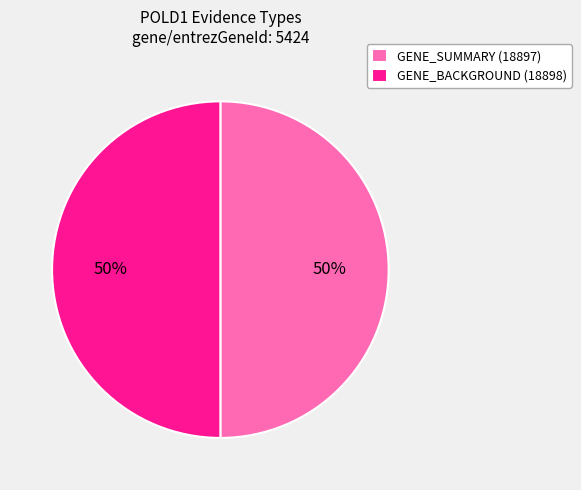

How many segments does this pie chart have?

2